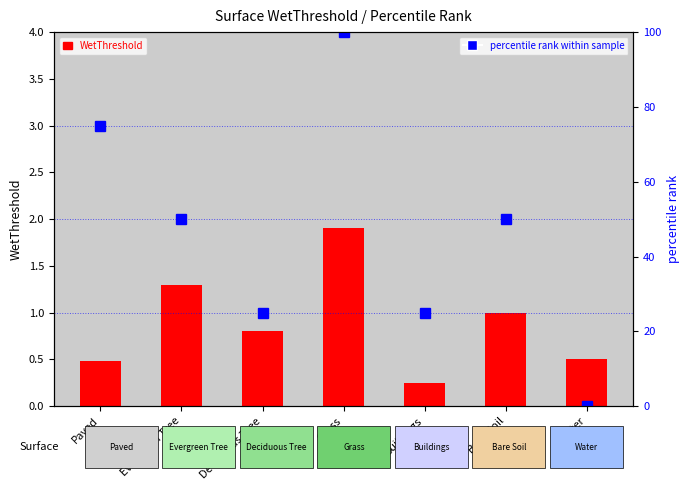

Reading left to right, list all the values displayed in this chart.

WetThreshold: 0.5	1.3	0.8	1.9	0.2	1.0	0.5
percentile rank within sample: 75.0	50.0	25.0	100.0	25.0	50.0	0.0